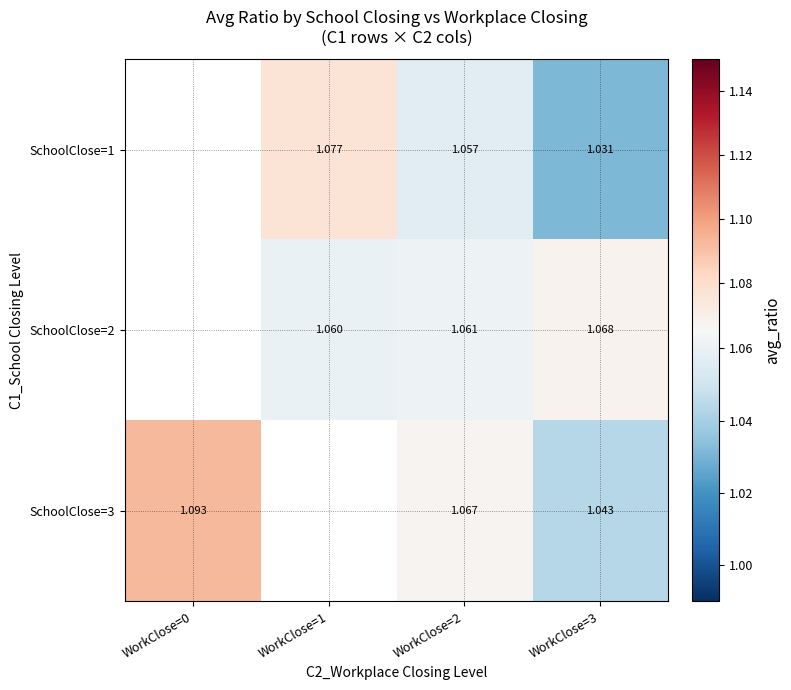

Is it true that SchoolClose=3 equals 1.1 at WorkClose=2?

True